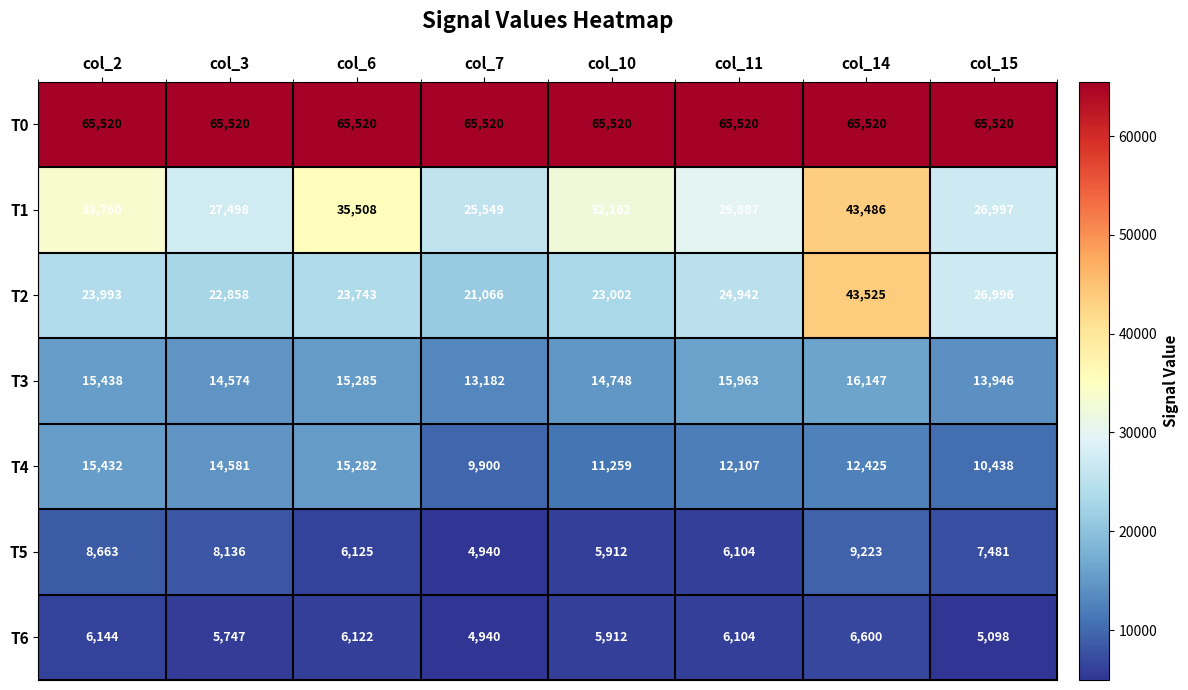

List the series in order of their peak value, highest first.

T0, T2, T1, T3, T4, T5, T6